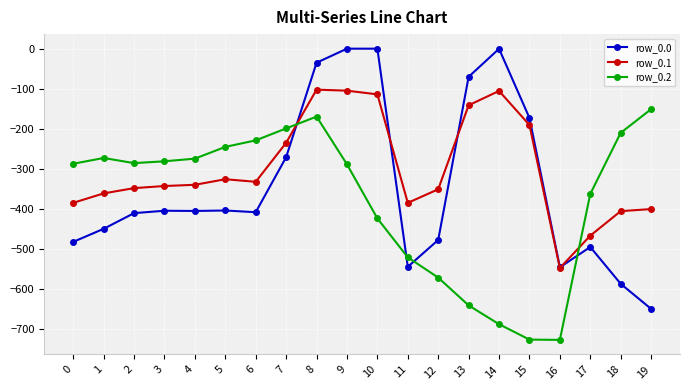

At which label does row_0.2 reach its peak?

19